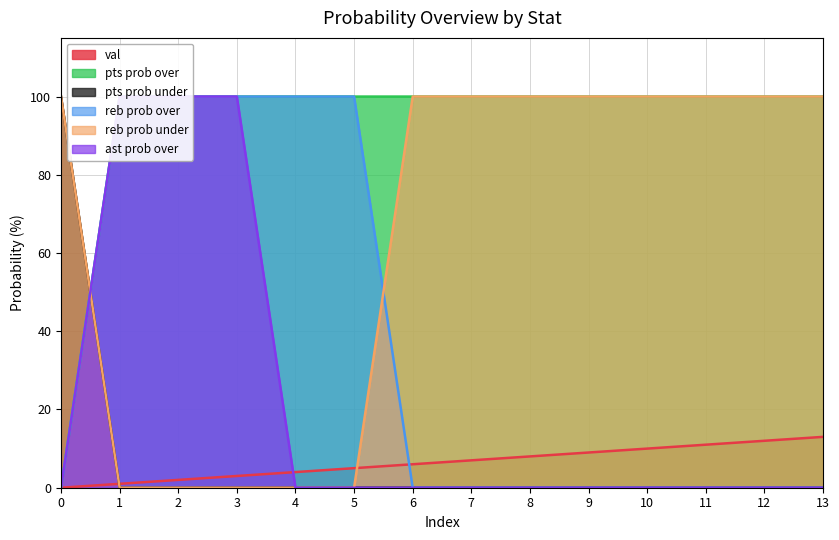

Reading left to right, list all the values displayed in this chart.

val: 0=0	1=1	2=2	3=3	4=4	5=5	6=6	7=7	8=8	9=9	10=10	11=11	12=12	13=13
pts prob over: 0=0	1=100	2=100	3=100	4=100	5=100	6=100	7=100	8=100	9=100	10=100	11=100	12=100	13=100
pts prob under: 0=100	1=0	2=0	3=0	4=0	5=0	6=0	7=0	8=0	9=0	10=0	11=0	12=0	13=0
reb prob over: 0=0	1=100	2=100	3=100	4=100	5=100	6=0	7=0	8=0	9=0	10=0	11=0	12=0	13=0
reb prob under: 0=100	1=0	2=0	3=0	4=0	5=0	6=100	7=100	8=100	9=100	10=100	11=100	12=100	13=100
ast prob over: 0=0	1=100	2=100	3=100	4=0	5=0	6=0	7=0	8=0	9=0	10=0	11=0	12=0	13=0